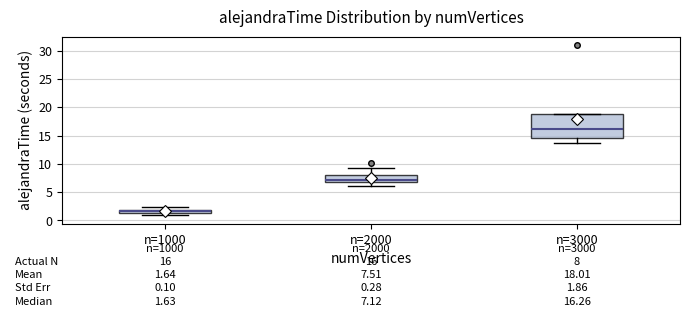

Which box has the lowest median line?

n=1000